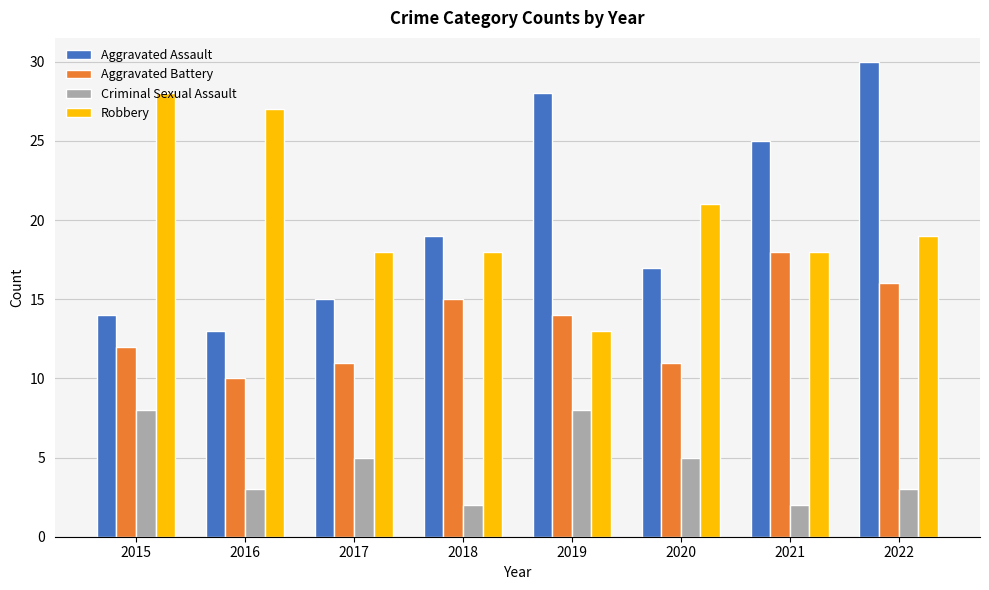

At which category does the chart reach its peak across all series?

2022